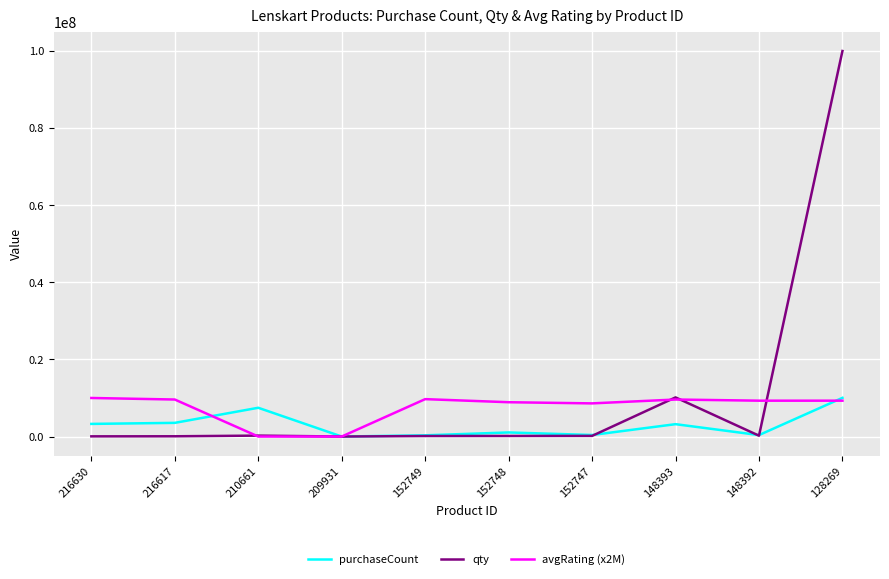

What is the maximum value for purchaseCount?

10033906